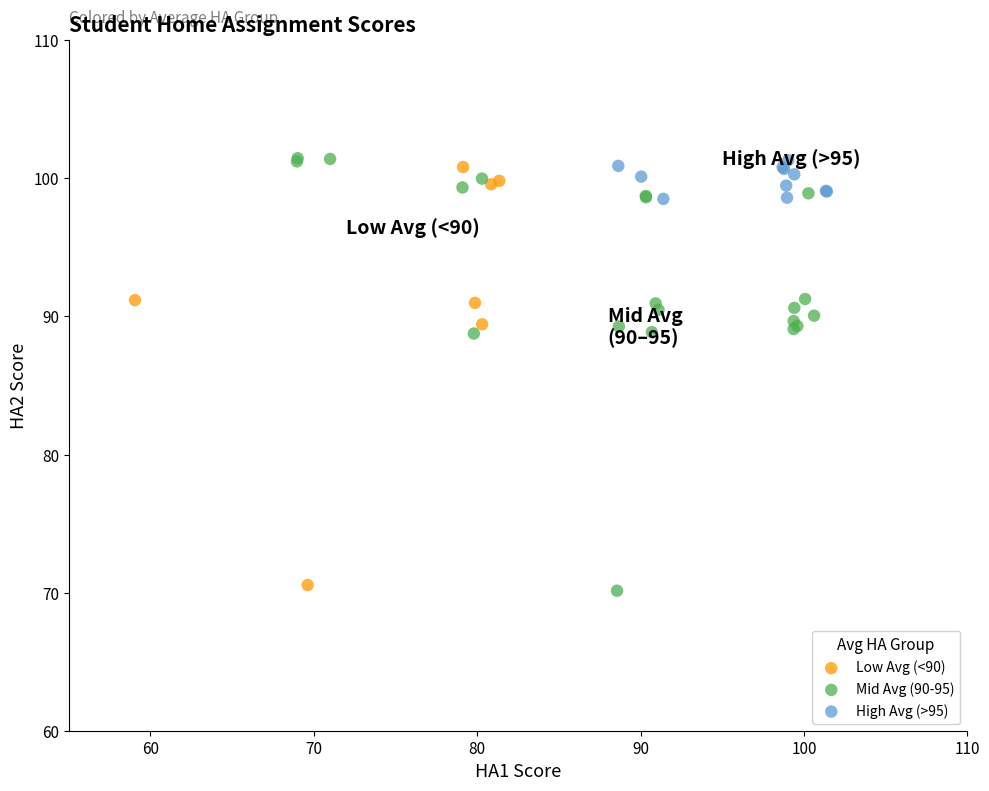

Which series reaches the minimum Y coordinate?

Mid Avg (90-95)